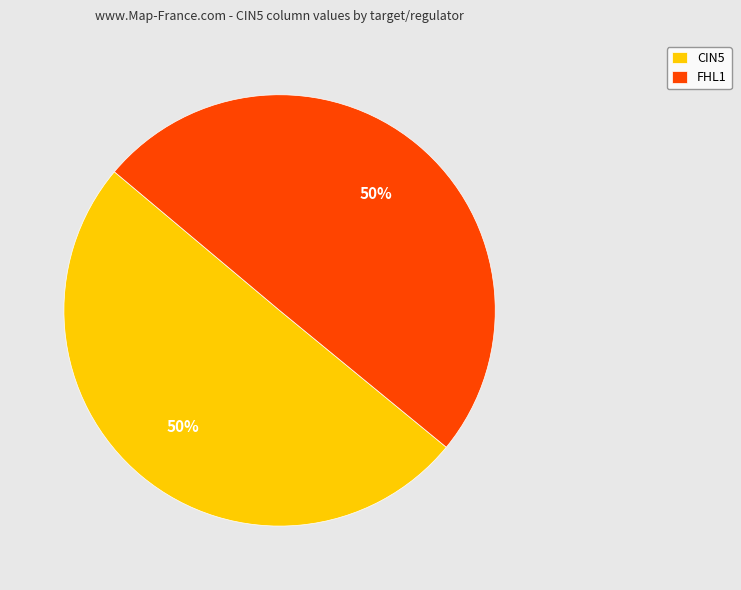

To the nearest percent, what is the average slice percentage?

50%